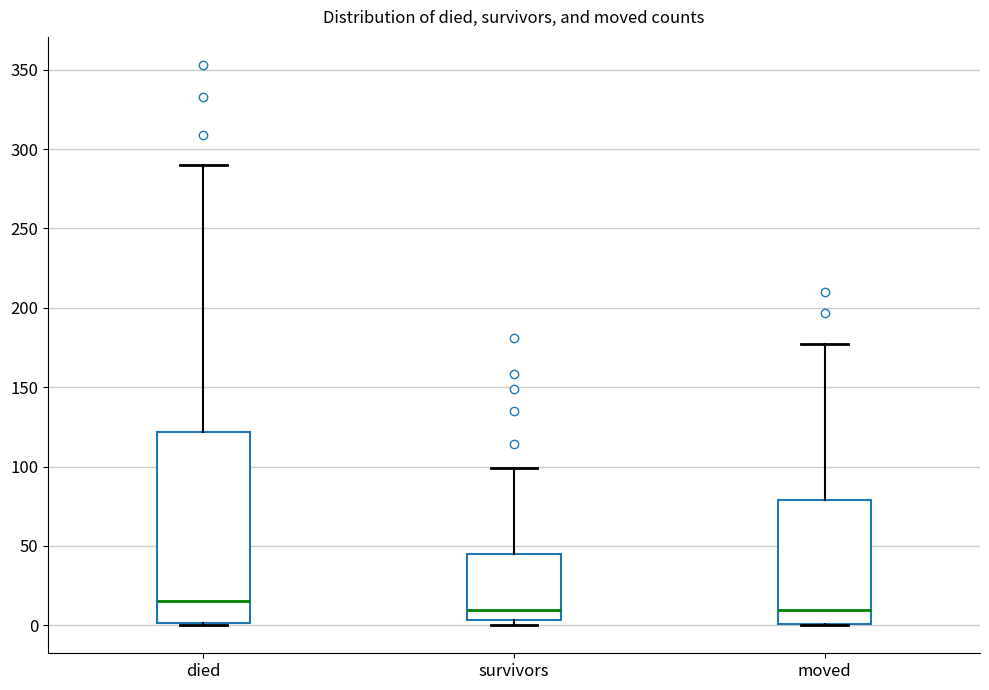

Which box is the tallest, from its lower edge to its upper edge?

died